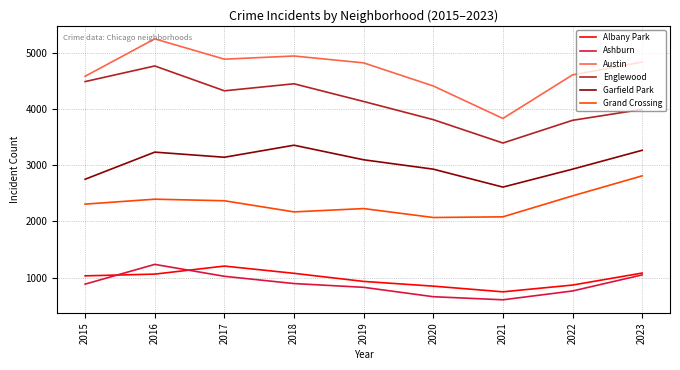

Is it true that Albany Park equals 1155 at 2020?

False